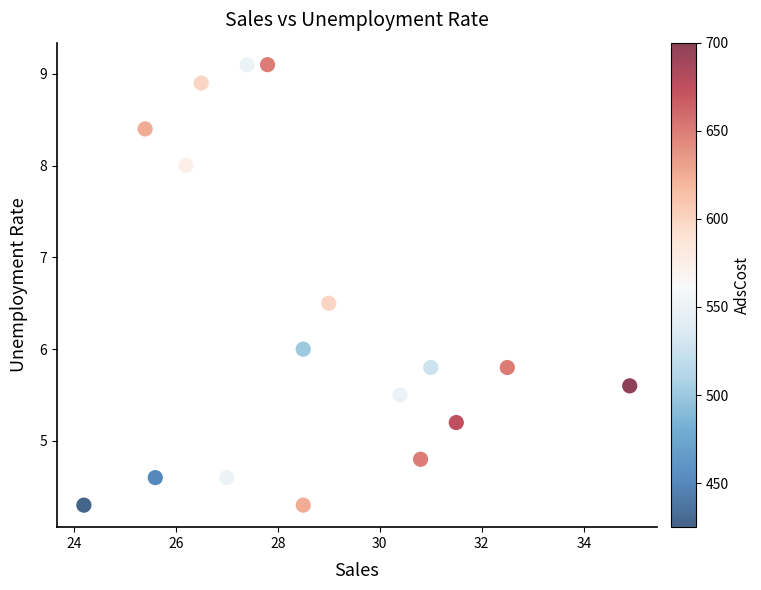

What is the range of X values (max minus min)?

10.7